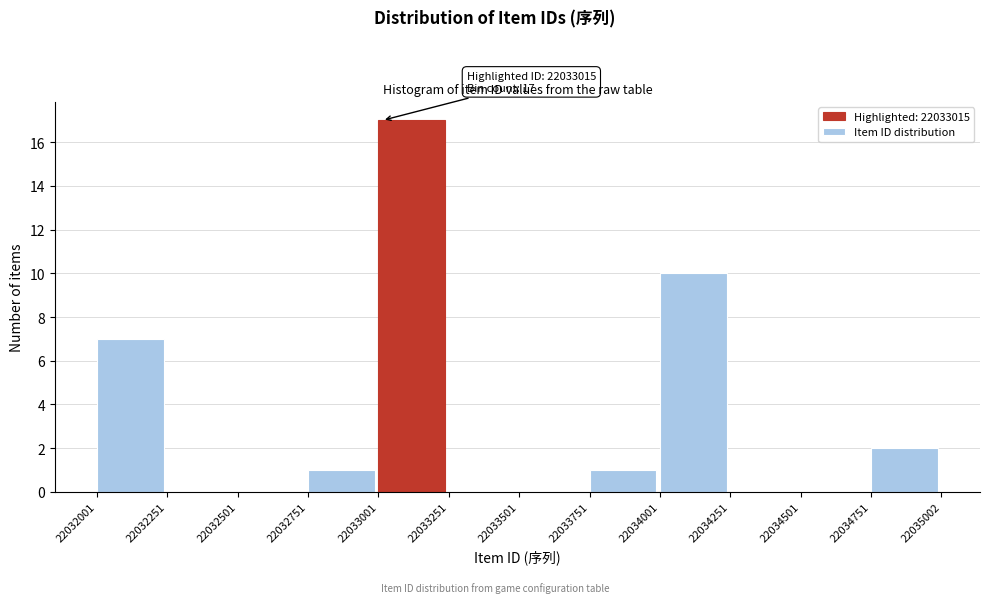

Which range on the x-axis has the tallest bar?

22033001 to 22033251